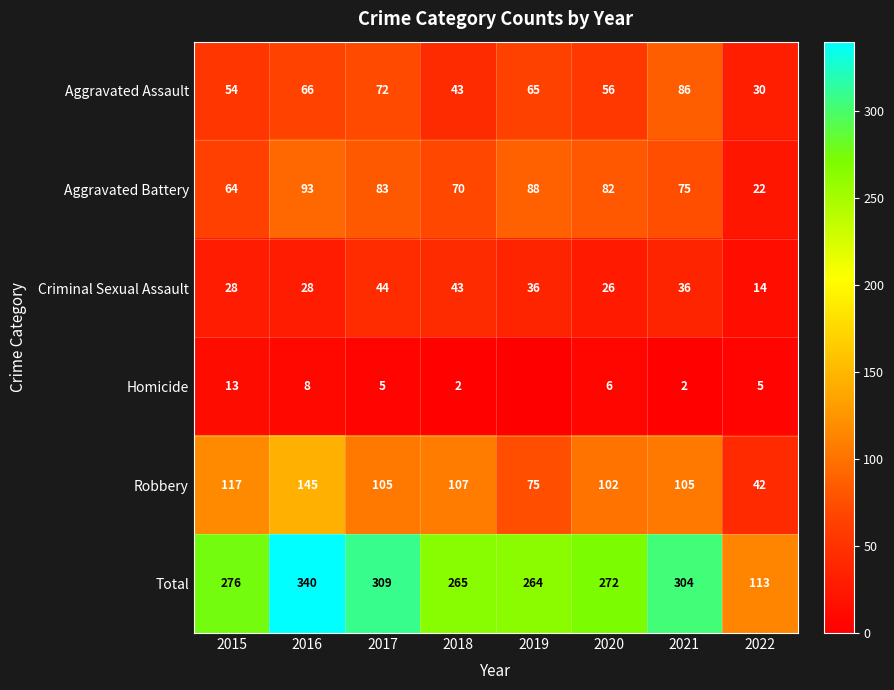

What is the difference between the Total values at 2018 and 2021?

39